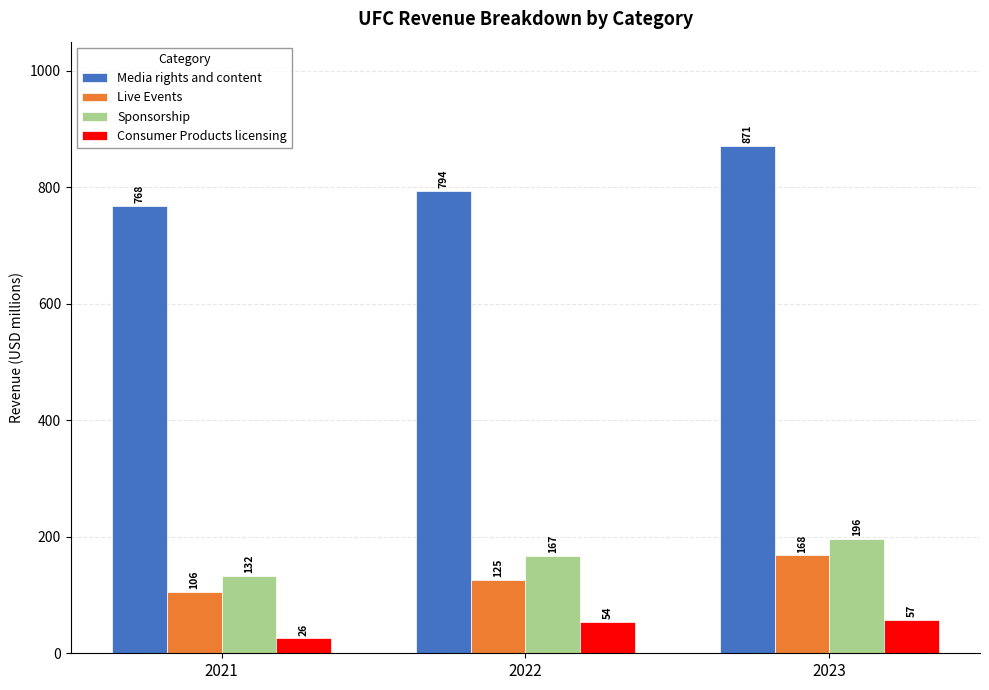

What is the difference between the Sponsorship values at 2021 and 2023?

64.1